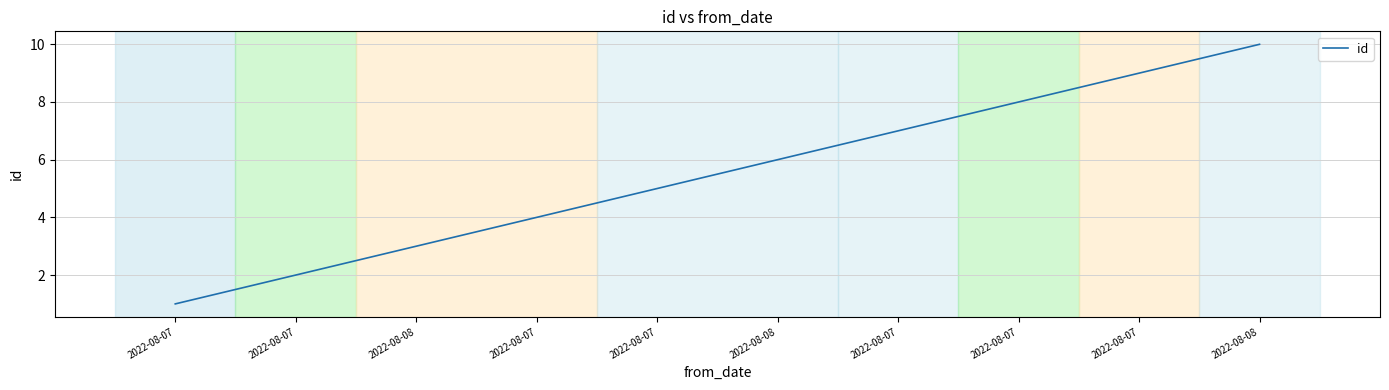

What is the ratio of the value at 2022-08-08 to the value at 2022-08-07?

1.2